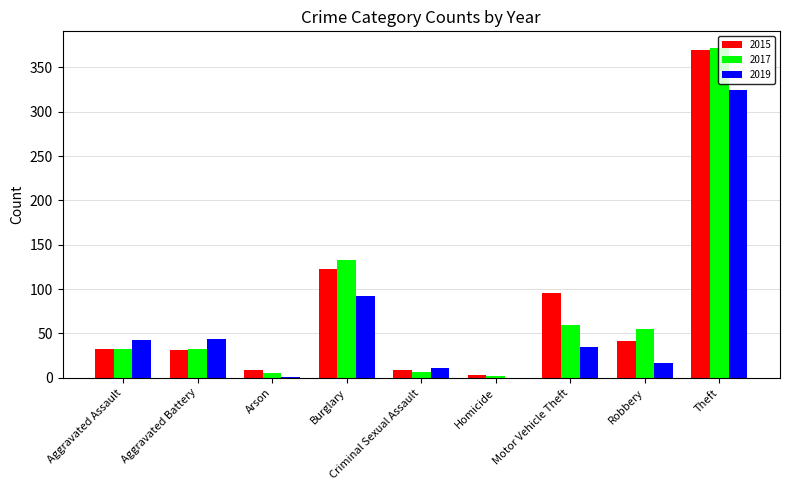

What is the difference between the 2019 values at Aggravated Battery and Criminal Sexual Assault?

33